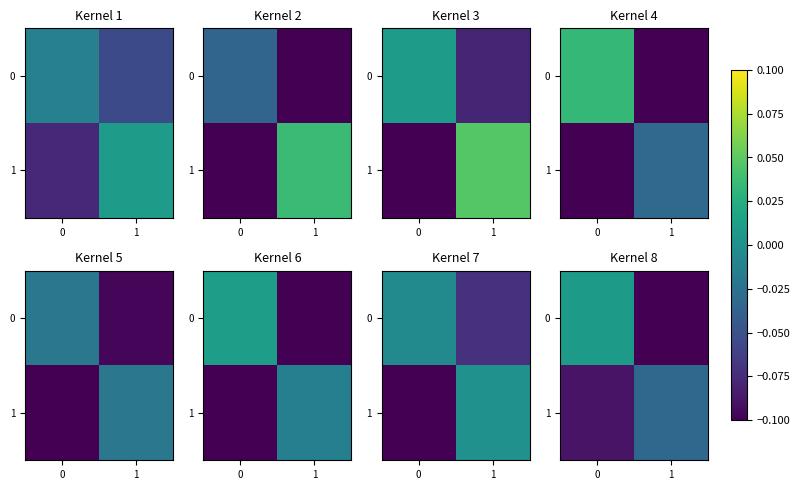

What is the difference between the maximum and minimum values in the 0 series?

0.1